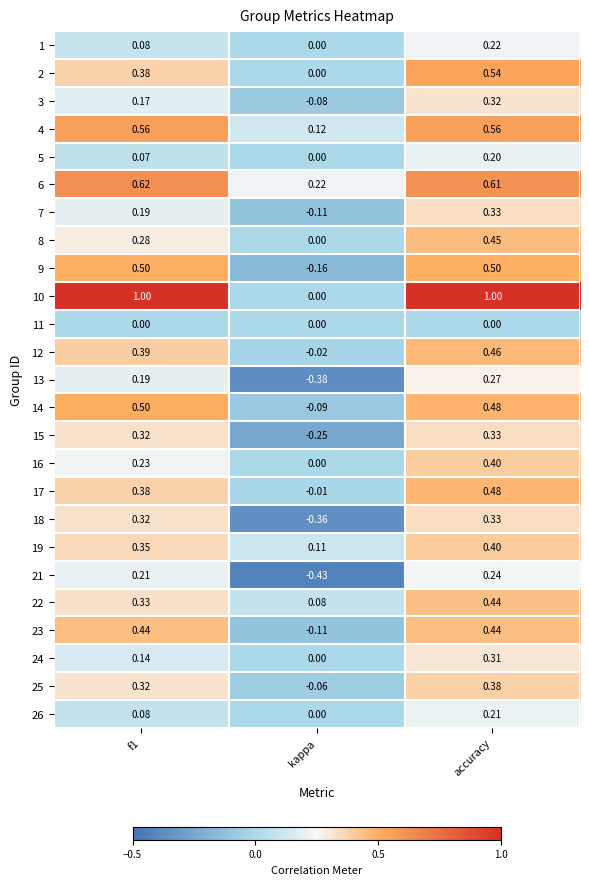

Which series has the widest spread of values?

10